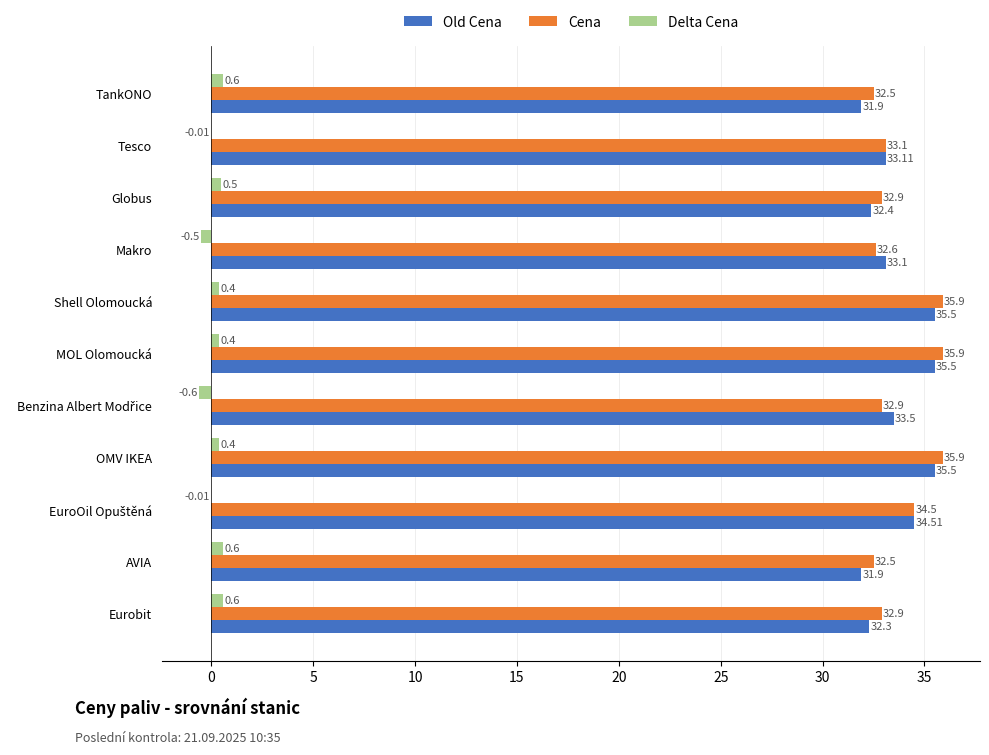

At which label is Old Cena closest to 33?

Makro